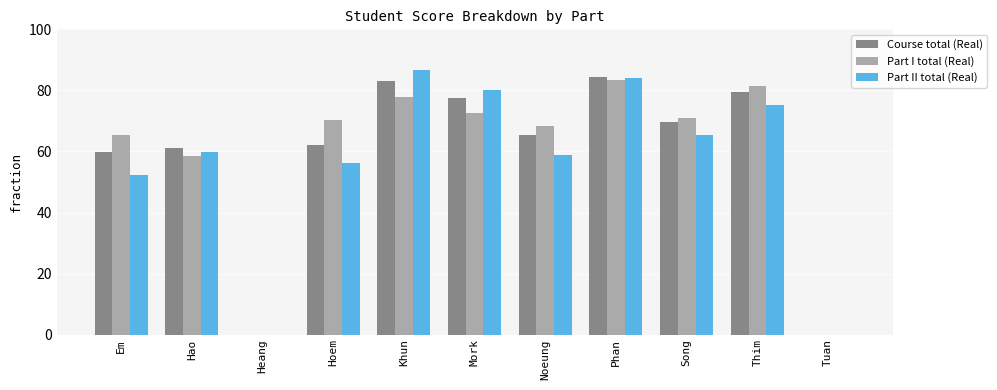

What value does the Course total (Real) series have at Song?

69.7